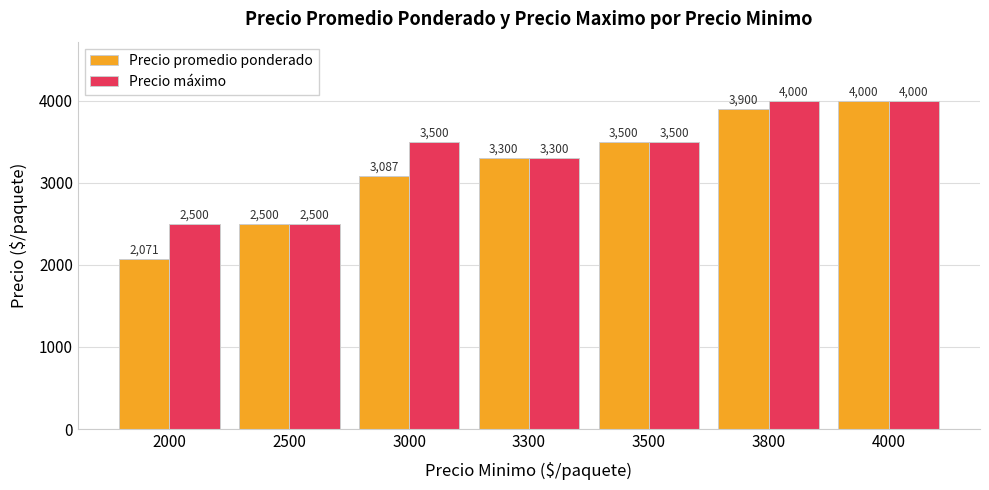

How many bars are there in each group?

2